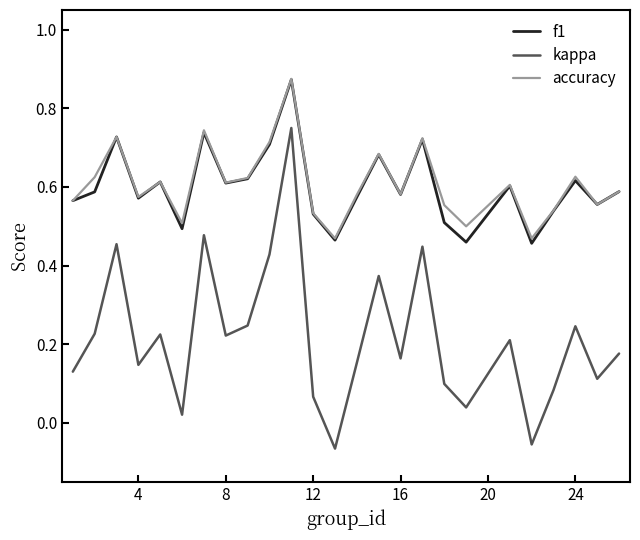

Count the number of data series in this chart.

3